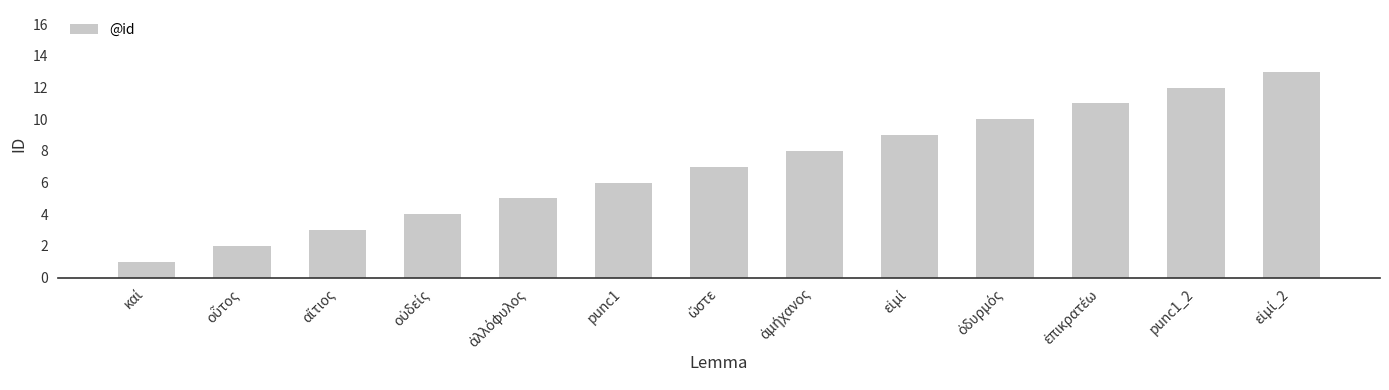

What is the difference between the maximum and minimum values?

12